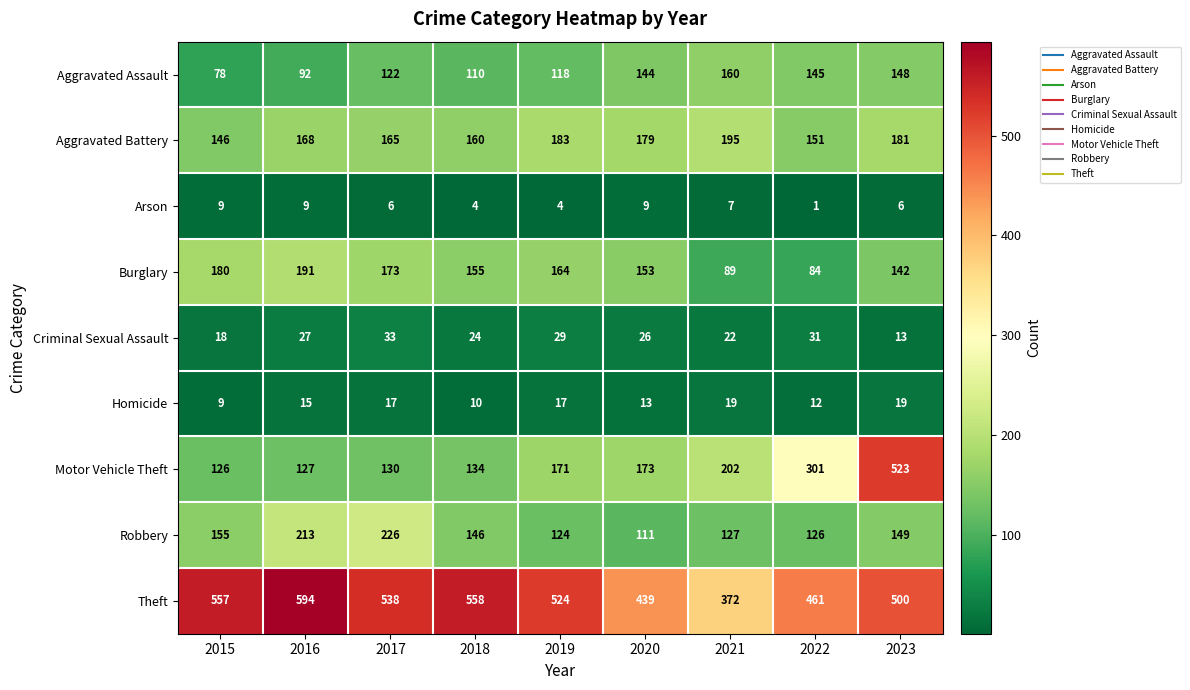

List the series in order of their peak value, highest first.

Theft, Motor Vehicle Theft, Robbery, Aggravated Battery, Burglary, Aggravated Assault, Criminal Sexual Assault, Homicide, Arson